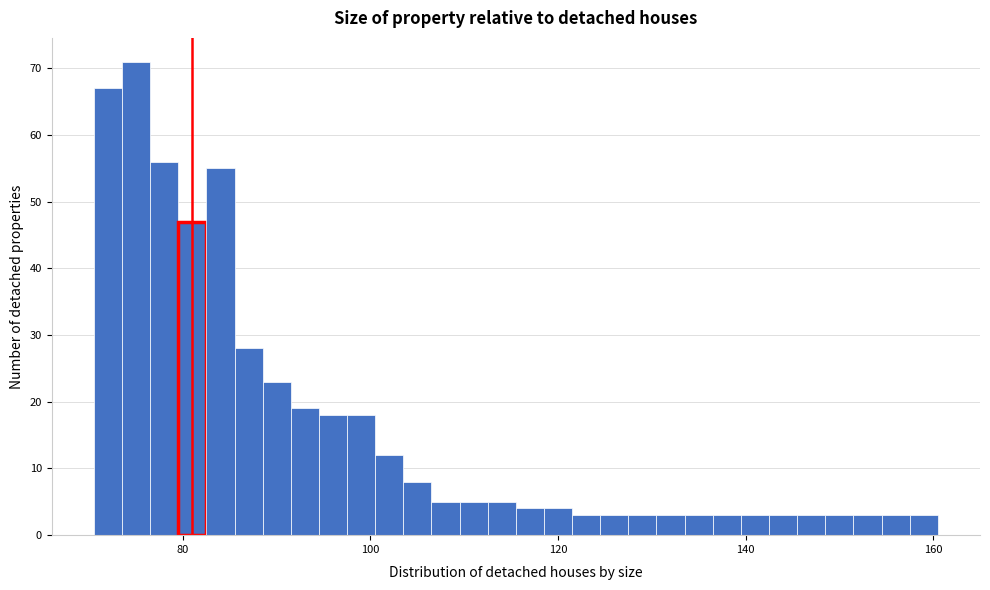

Around what value on the x-axis is the tallest bar? Give the approximate position of its centre, as read against the axis.

76